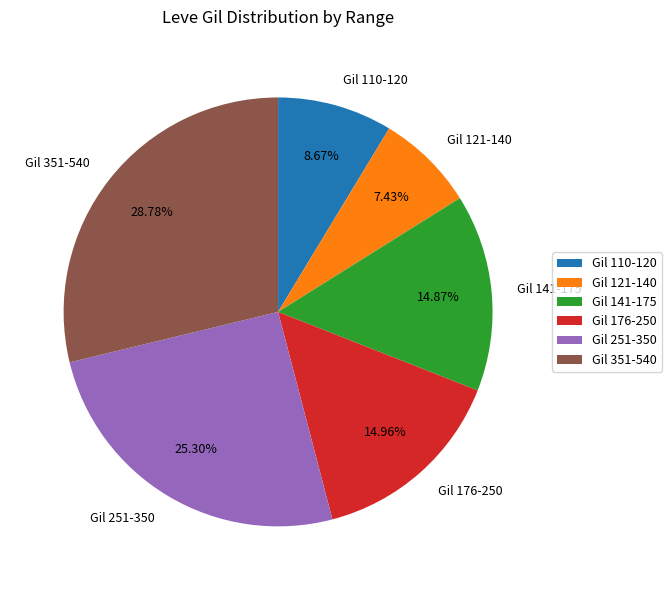

Which has a higher value, Gil 351-540 or Gil 251-350?

Gil 351-540